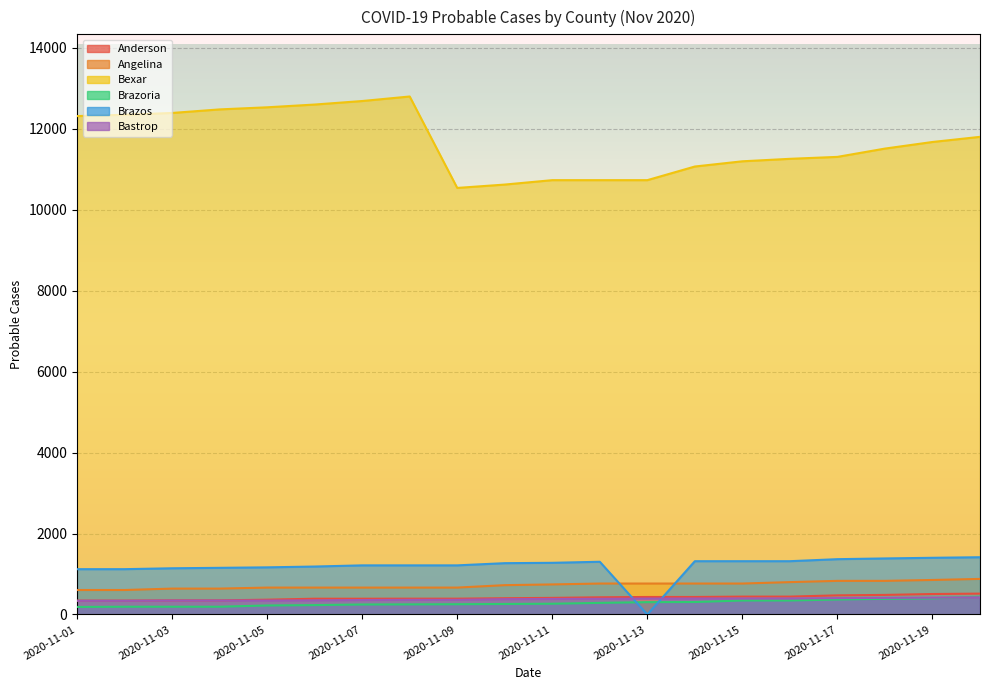

How many values in the Anderson series exceed 411?

9